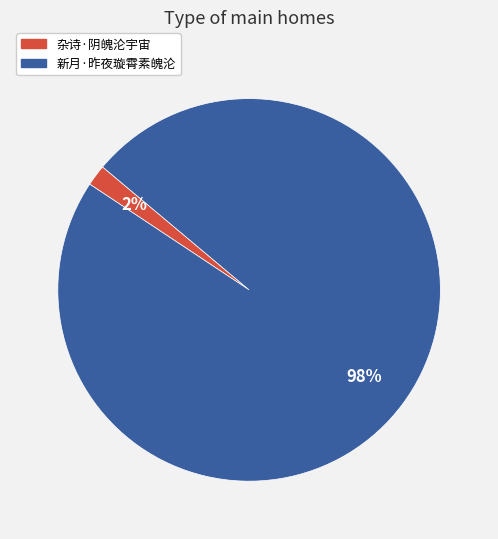

Which slice is the smallest?

杂诗·阴魄沦宇宙